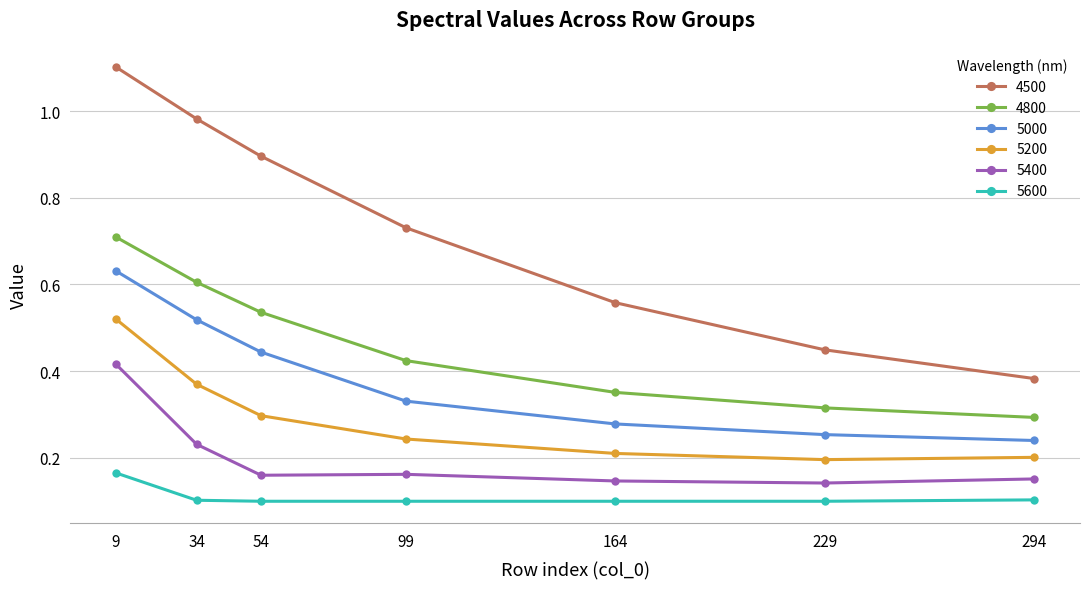

Rank the series by their maximum value, from highest to lowest.

4500, 4800, 5000, 5200, 5400, 5600